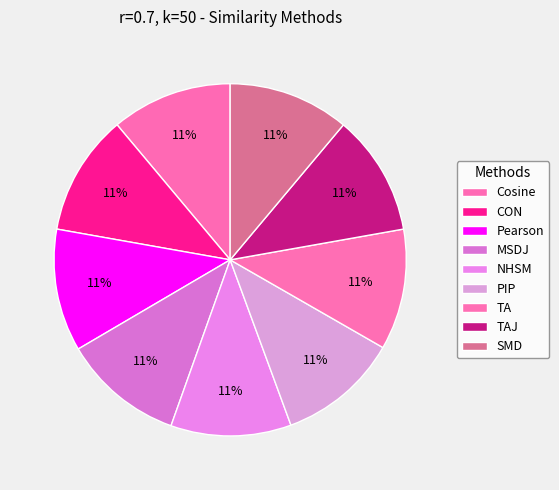

Rank the categories by value from lowest to highest.

NHSM, TA, TAJ, PIP, Cosine, MSDJ, CON, SMD, Pearson